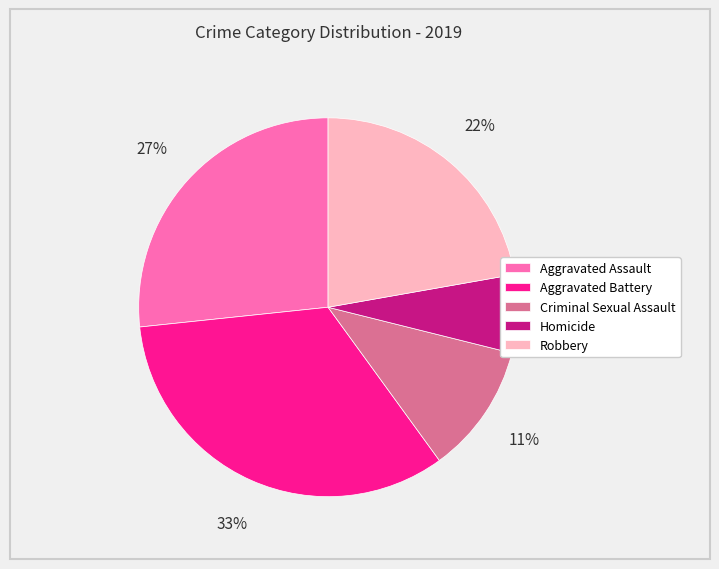

Do Aggravated Battery and Aggravated Assault together represent more than half of the pie?

Yes